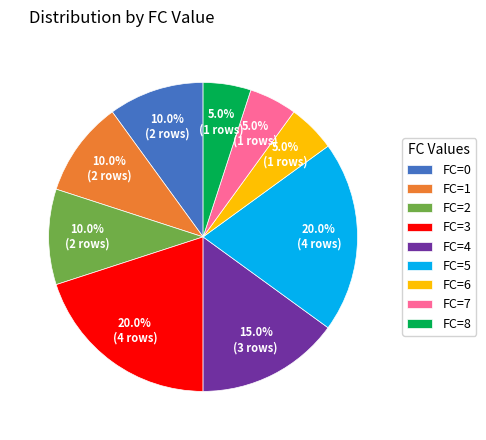

To the nearest percent, what percentage of the pie is FC=4?

15%